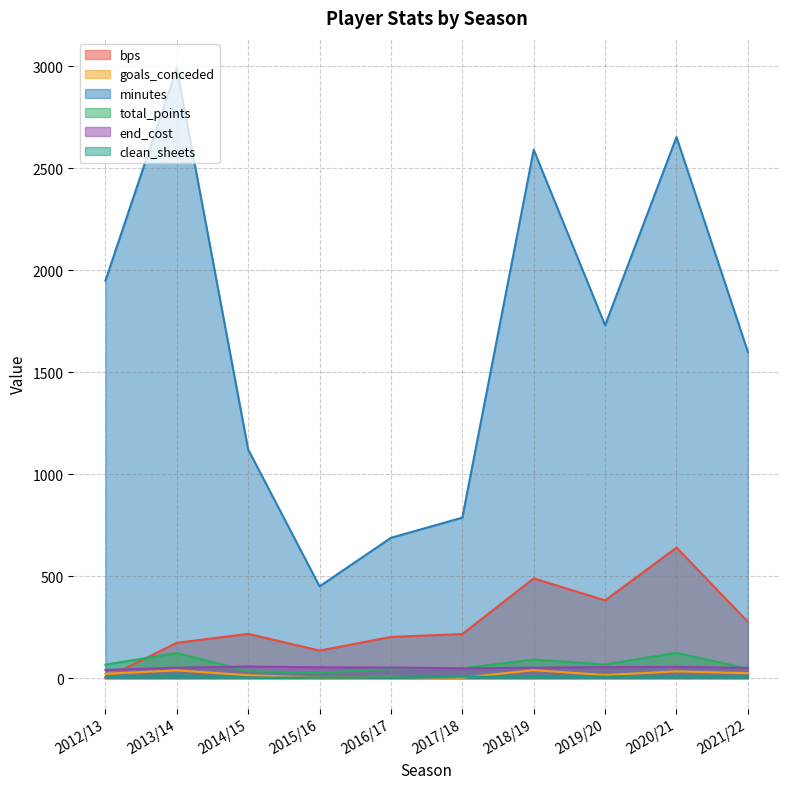

At which category does the chart reach its minimum across all series?

2012/13